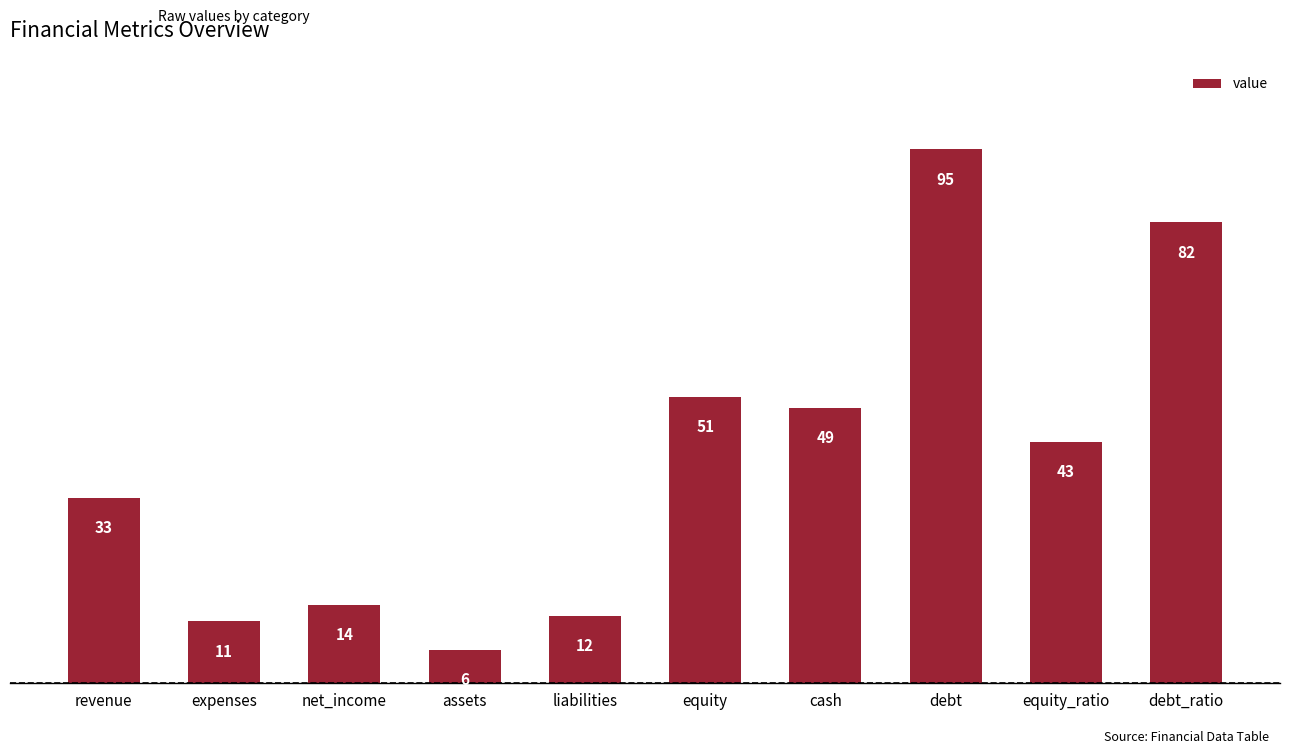

Reading left to right, what are all the values shown in this chart?

revenue=33	expenses=11	net_income=14	assets=6	liabilities=12	equity=51	cash=49	debt=95	equity_ratio=43	debt_ratio=82